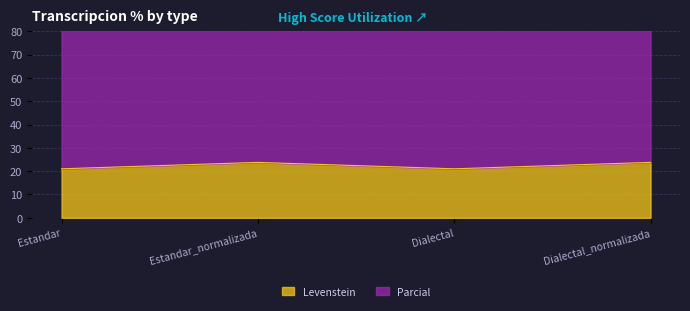

Which series has the largest total across all categories?

Parcial